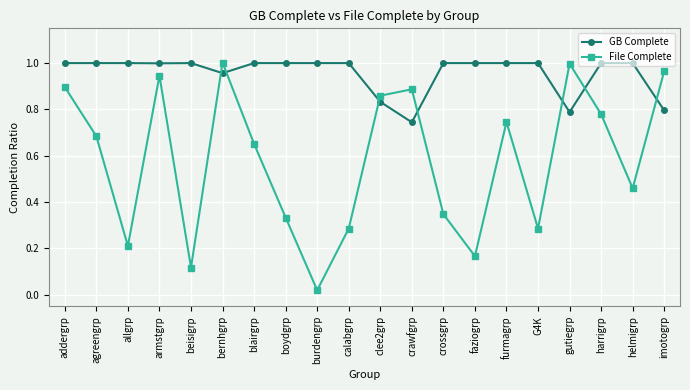

How many times do File Complete and GB Complete cross each other?

7